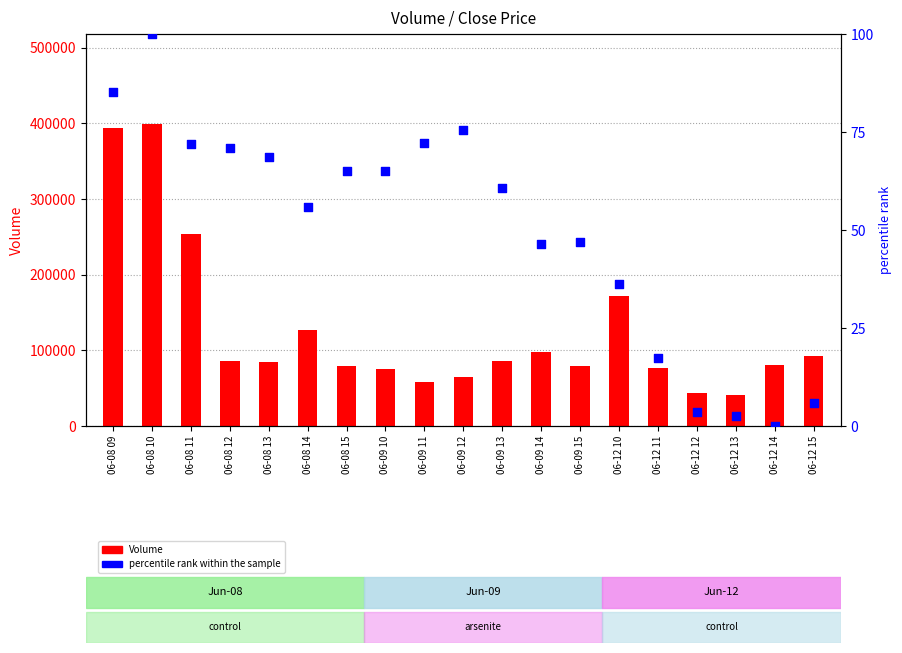

Which series has the largest total across all categories?

Volume